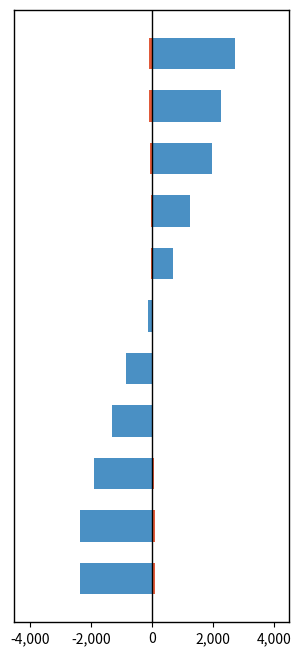

How many values in the recovered series exceed -123?

5